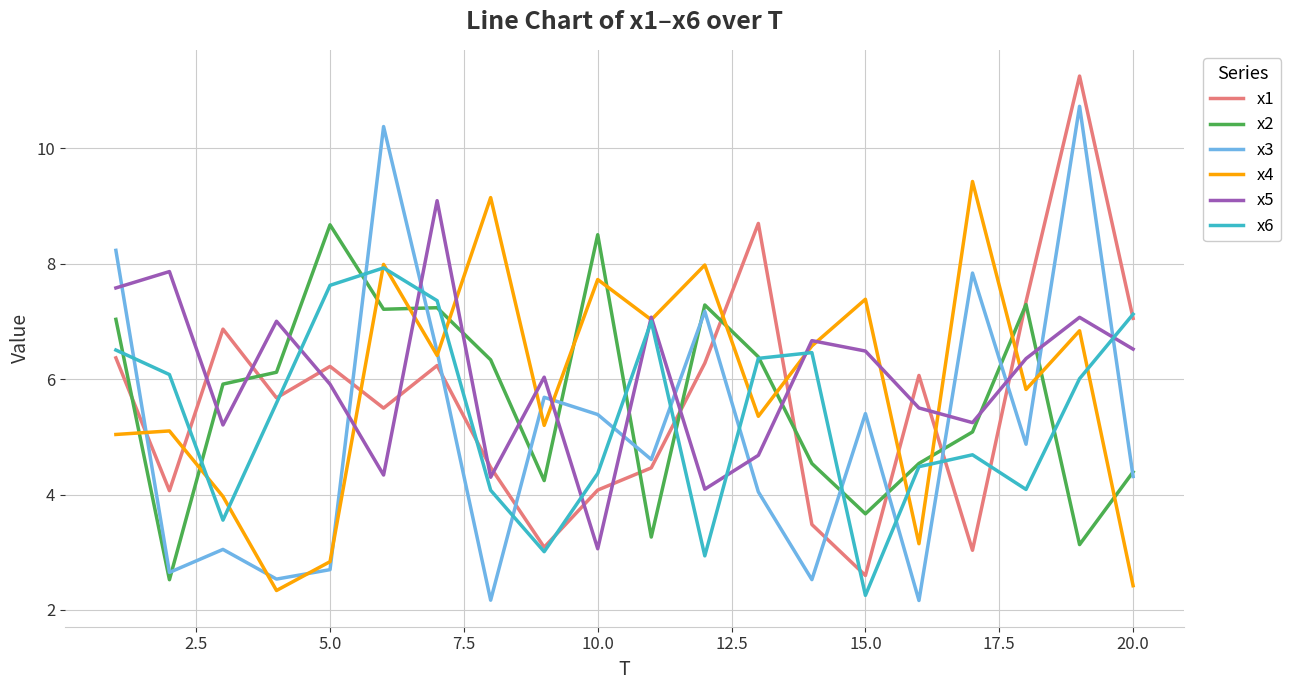

What is the highest value of the x2 series?

8.7